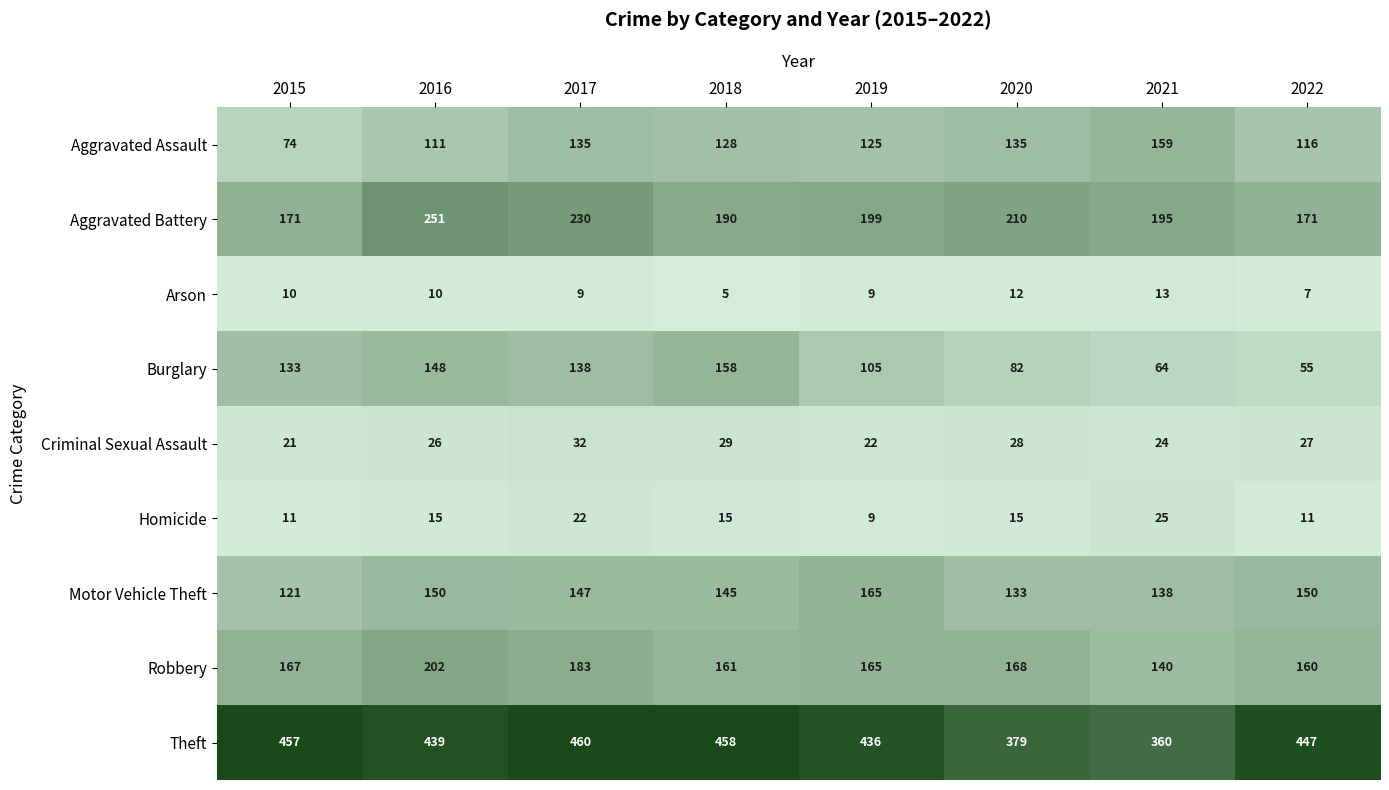

Count the number of categories in the chart.

8